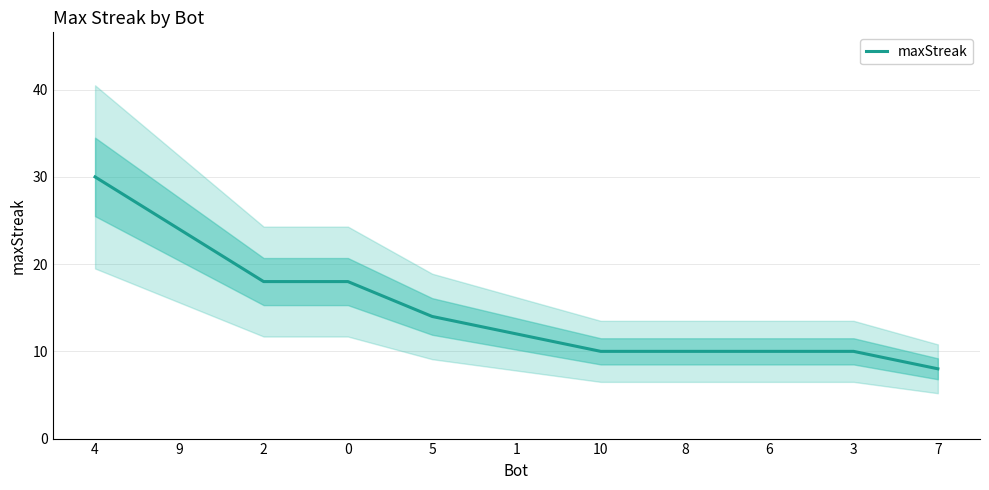

Reading right to left, list all the values displayed in this chart.

8	10	10	10	10	12	14	18	18	24	30